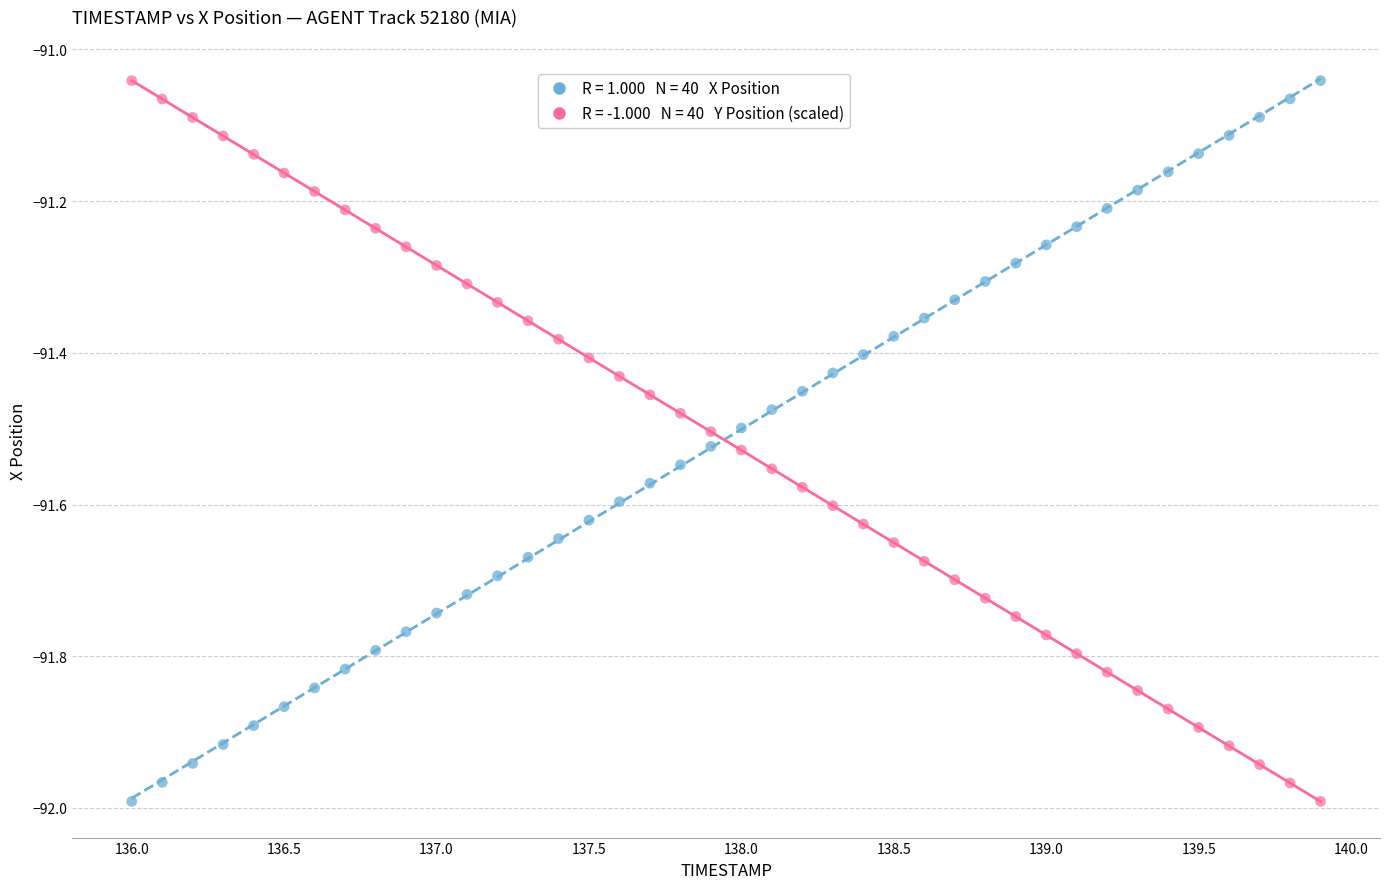

Across all data points, what is the range of X values (max minus min)?

3.9